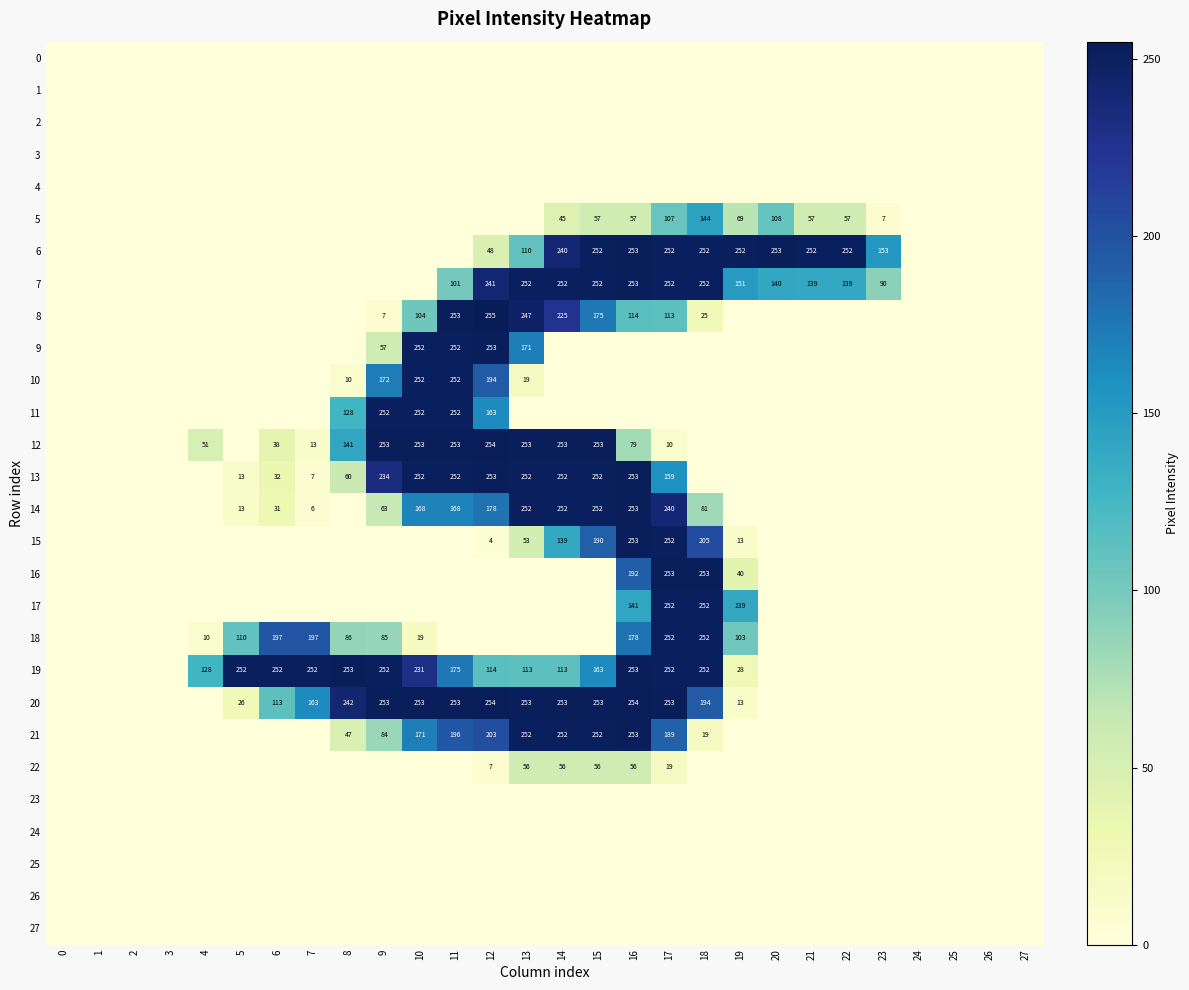

The 18 series shows 197 at 6. True or false?

True